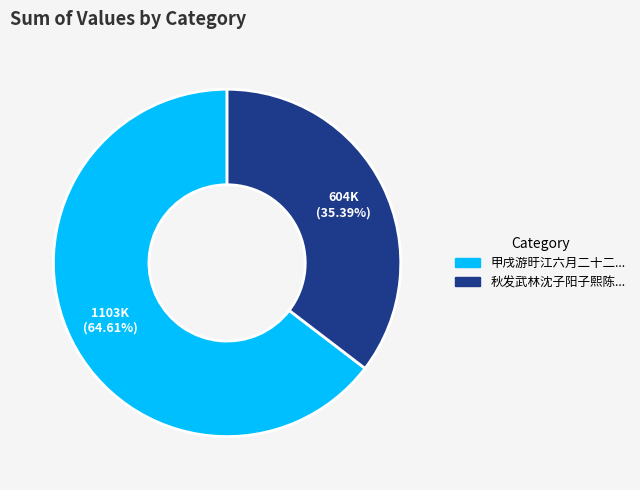

Is there a majority slice in this chart?

Yes